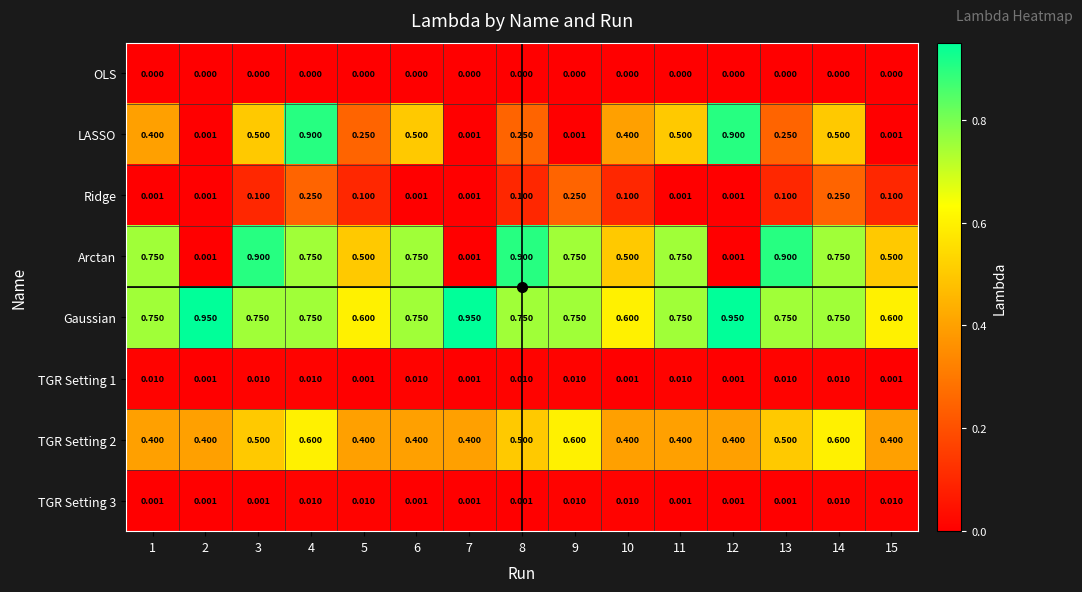

Between 5 and 8, which series saw the biggest shift?

Arctan